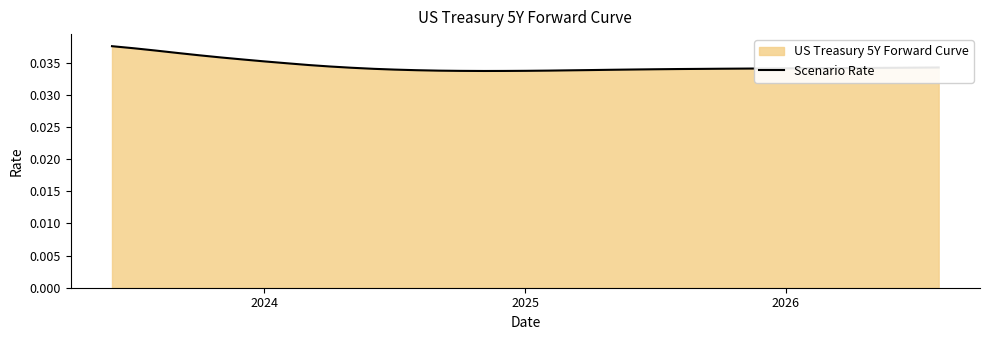

Does the chart display data point markers on the line(s)?

No